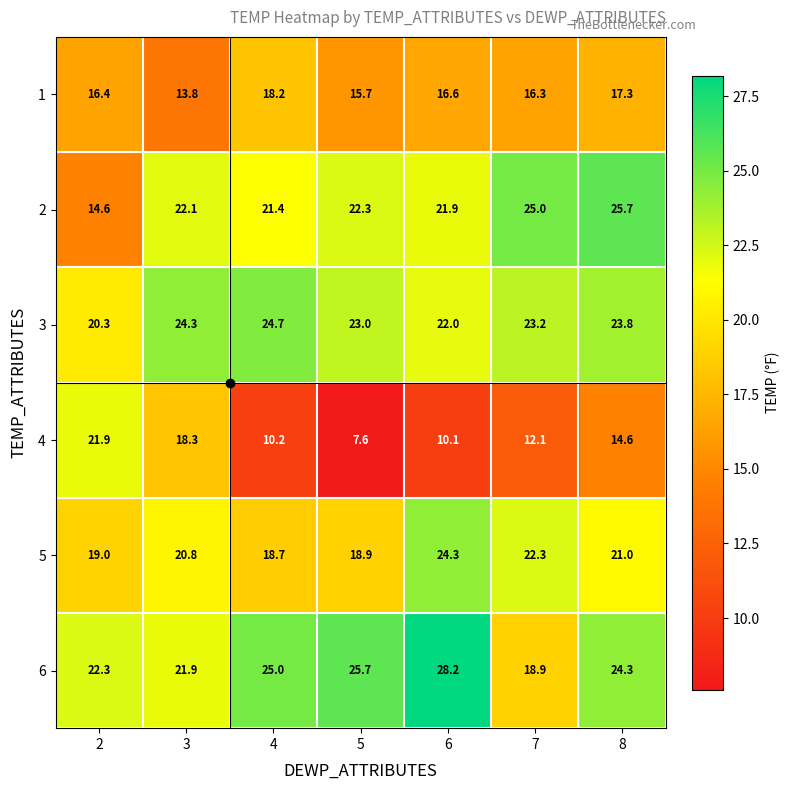

True or false: 4 has a value of 9.1 at 8.

False